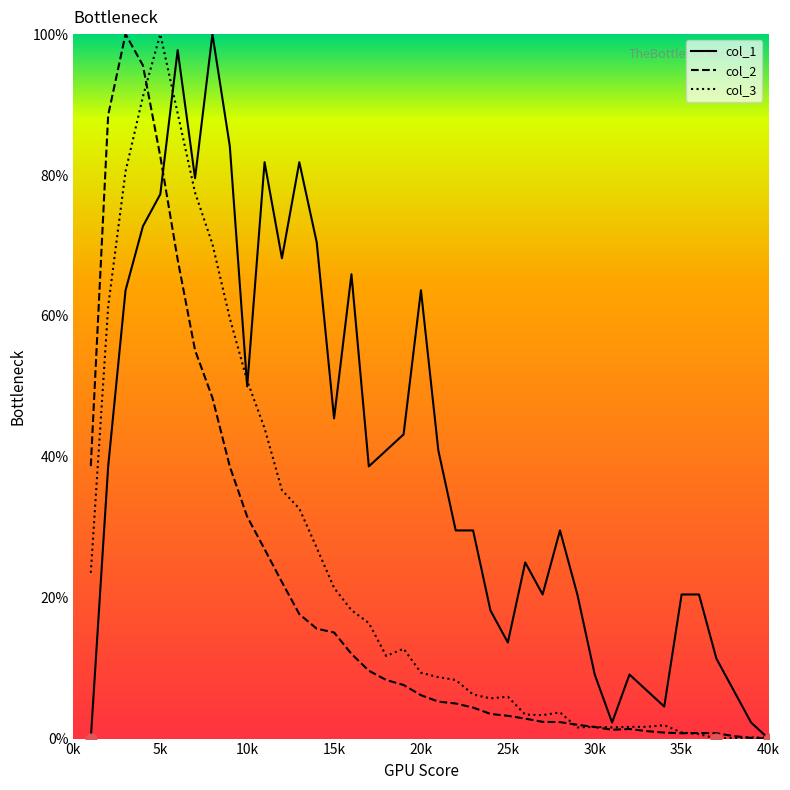

What is the maximum value for col_3?

100.0